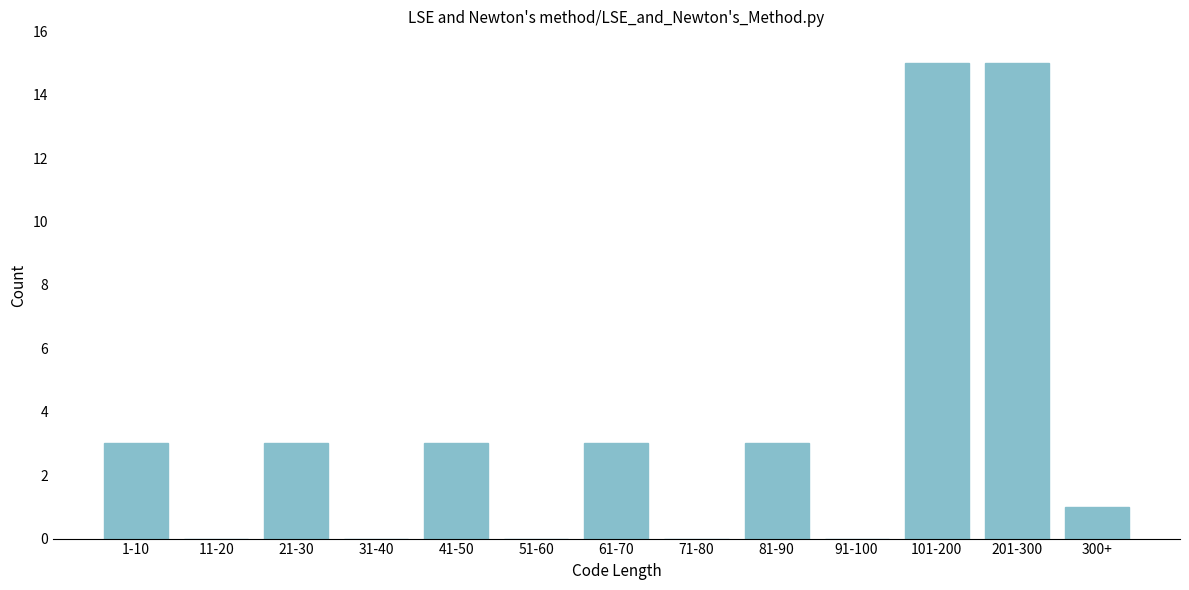

Reading left to right, what are all the values shown in this chart?

1-10=3	11-20=0	21-30=3	31-40=0	41-50=3	51-60=0	61-70=3	71-80=0	81-90=3	91-100=0	101-200=15	201-300=15	300+=1